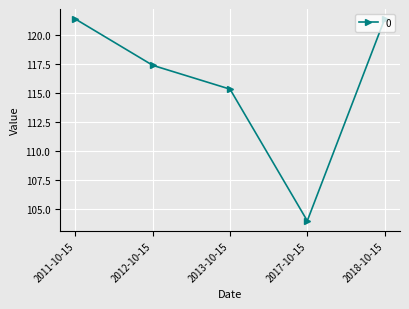

The value at 2013-10-15 is 70.6. True or false?

False